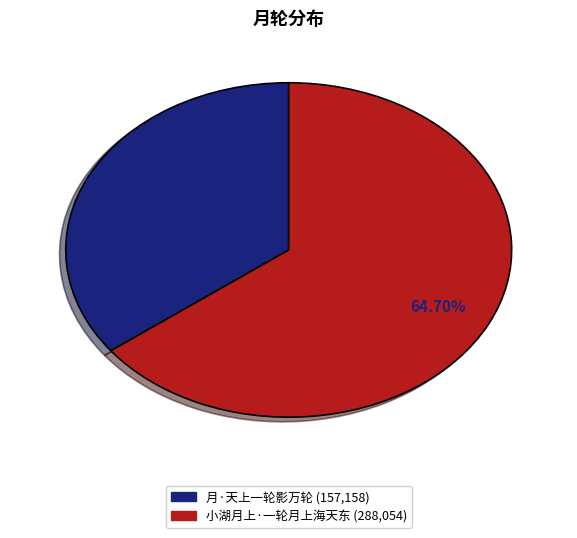

To the nearest percent, what is the difference between the largest and smallest slice percentages?

29%